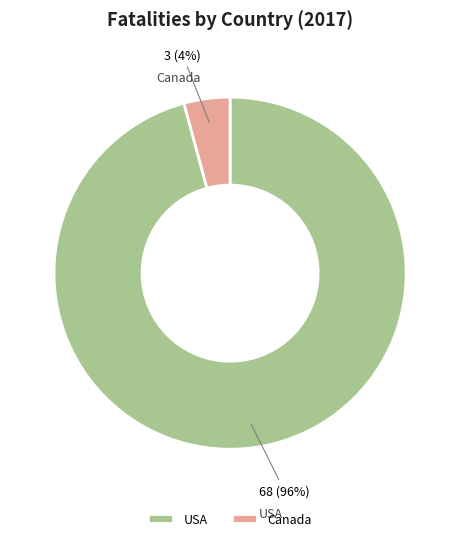

Rank the categories by value from lowest to highest.

Canada, USA